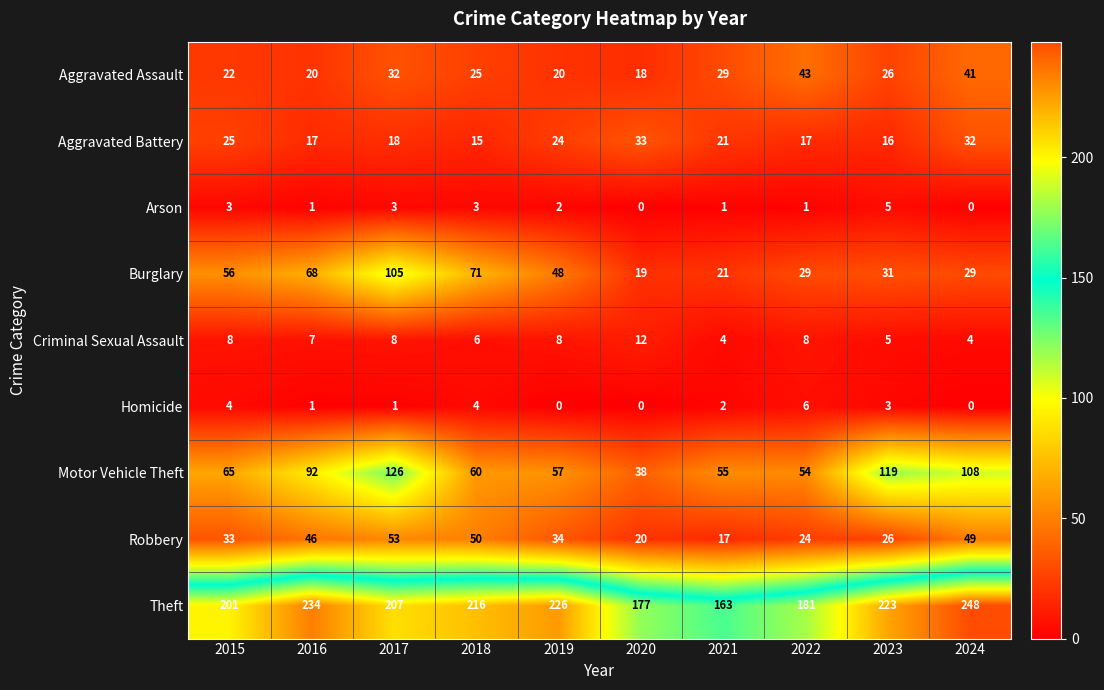

What is the average value of the Burglary series?

48